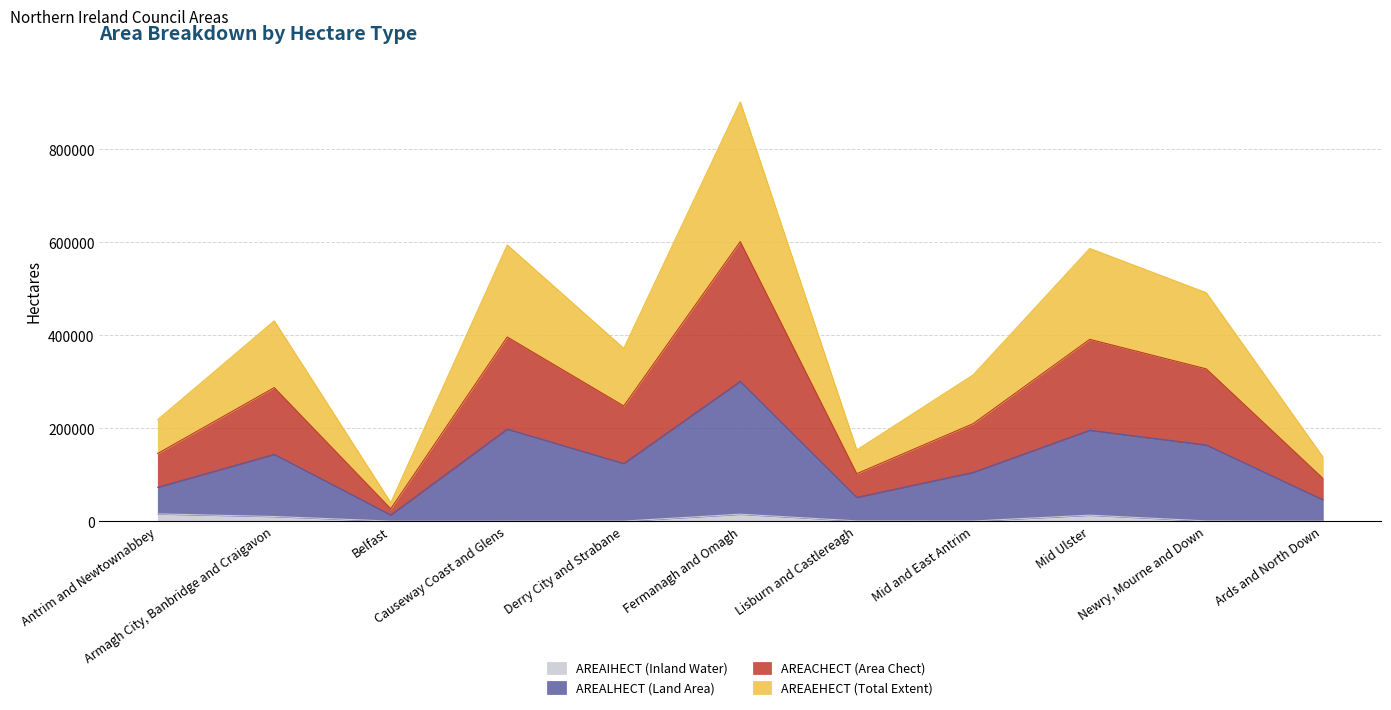

At which category is the sum across all series the highest?

Fermanagh and Omagh